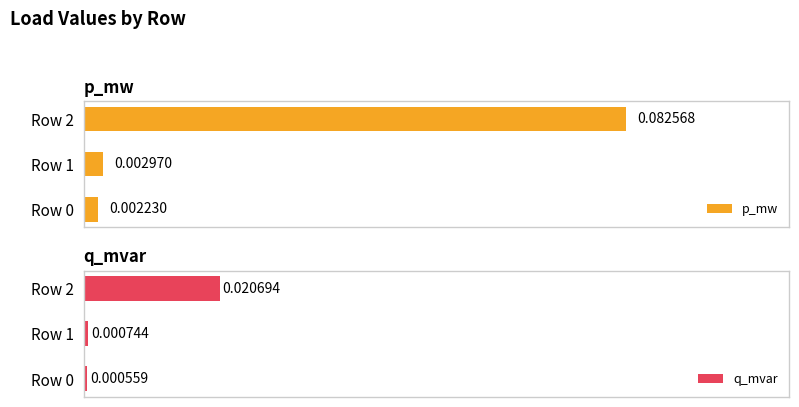

Is it true that q_mvar equals 0.0 at Row 0?

True